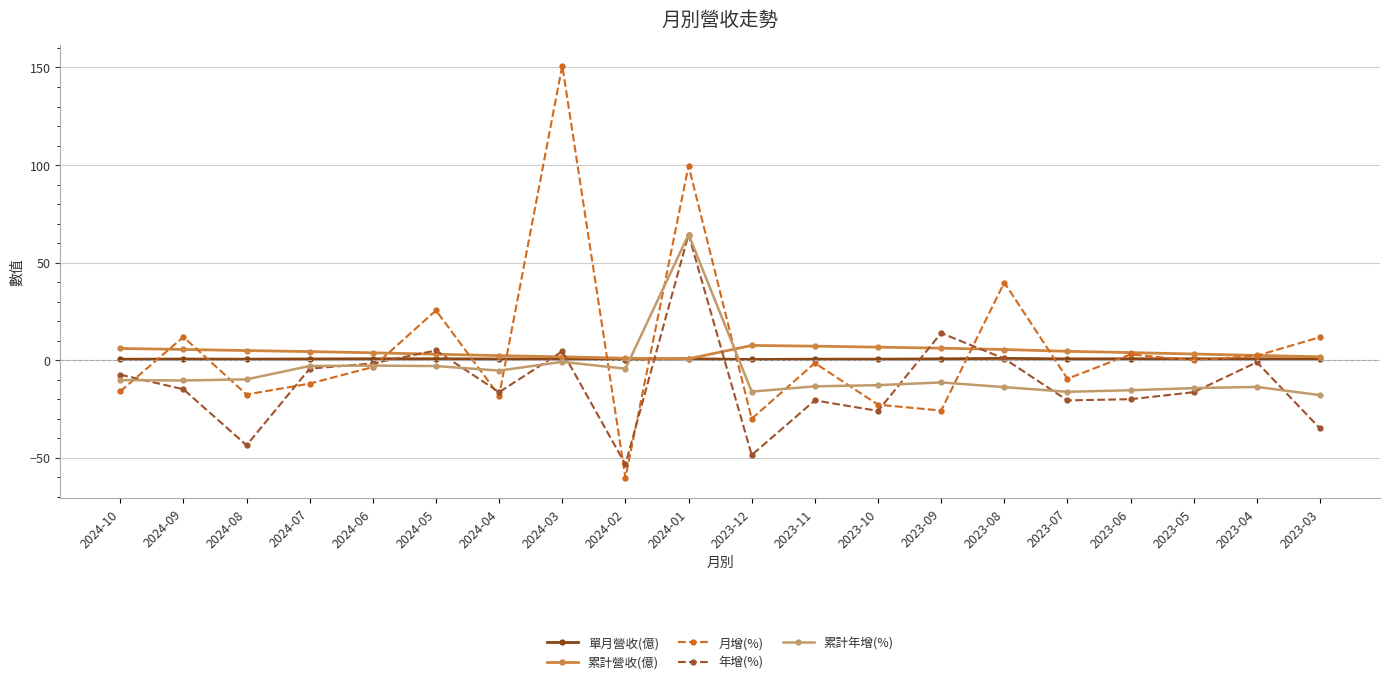

In 月增(%), how many points are higher than both neighbors (excluding endpoints)?

7